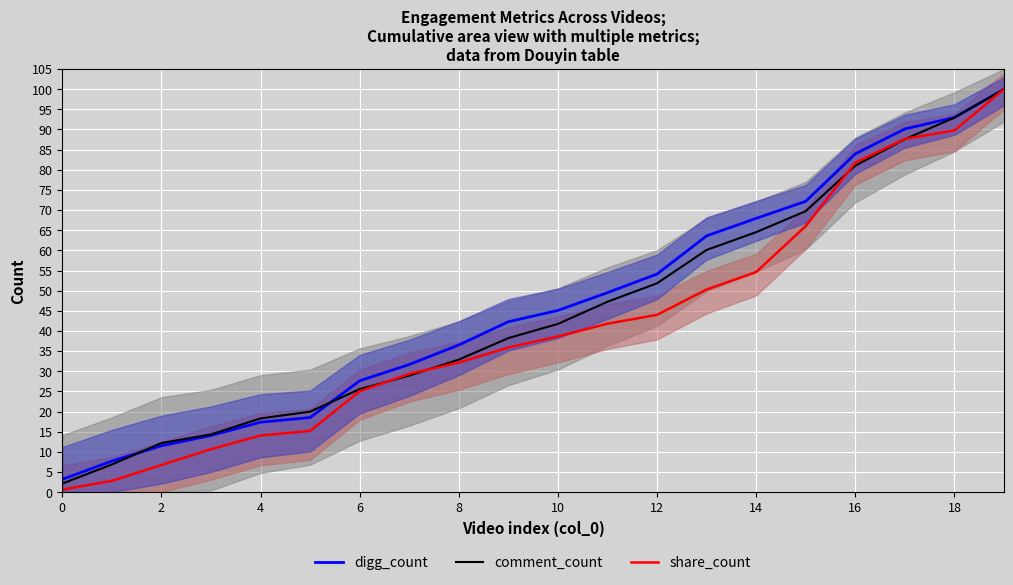

What is the sum of the share_count values at 14 and 8?

86.8